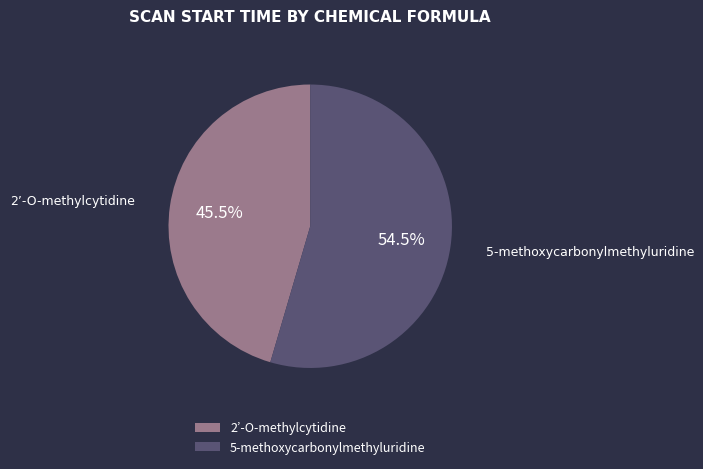

Which slice is the smallest?

2’-O-methylcytidine